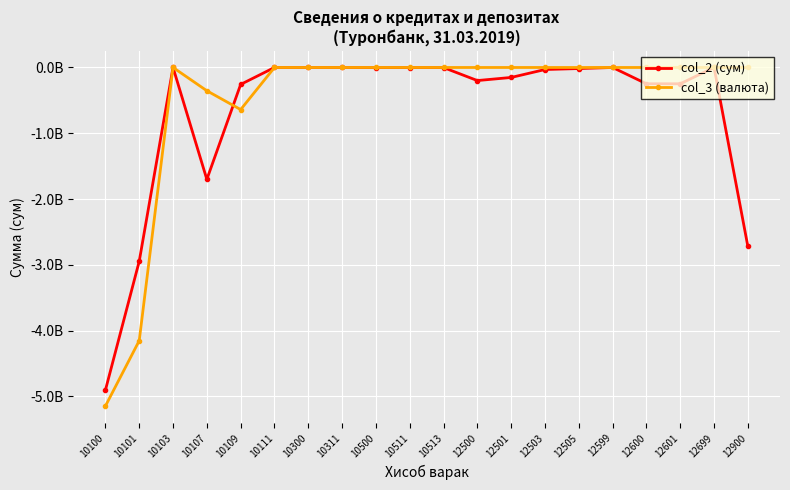

What are all the series names shown in the legend?

col_2 (сум), col_3 (валюта)